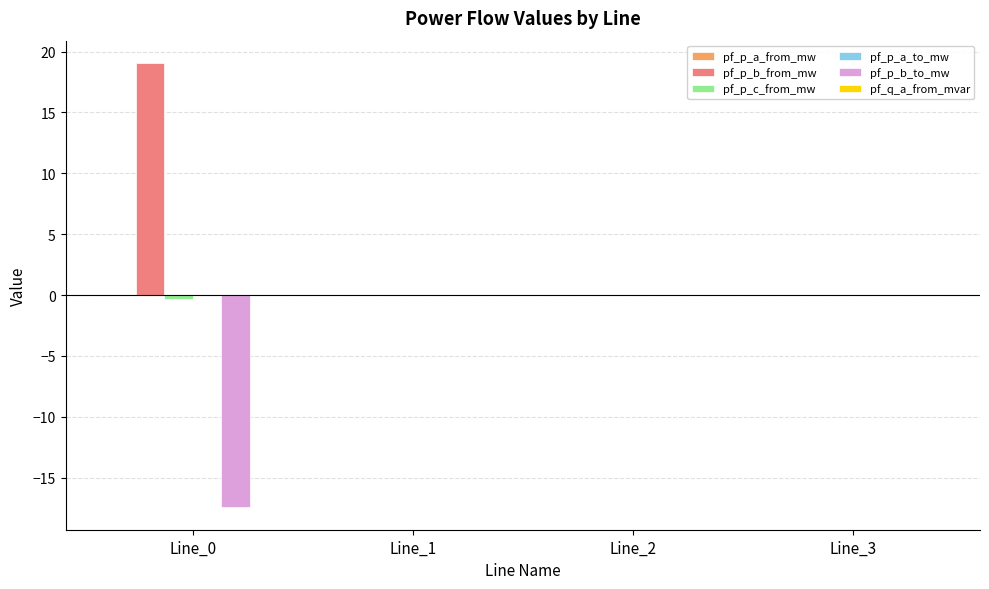

Which series has the largest range (max minus min)?

pf_p_b_from_mw